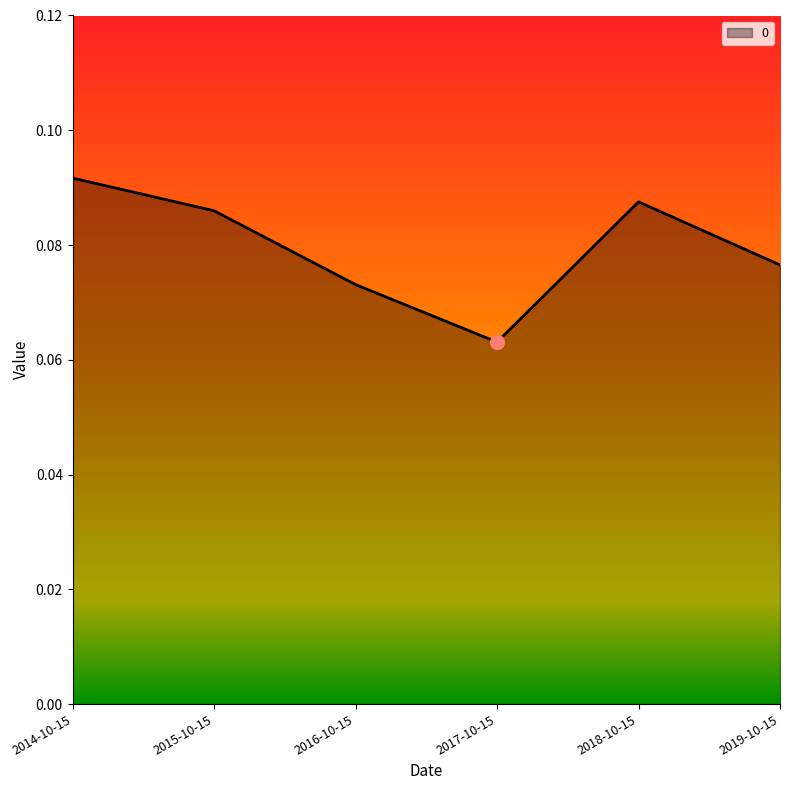

Does the chart have visible grid lines?

No